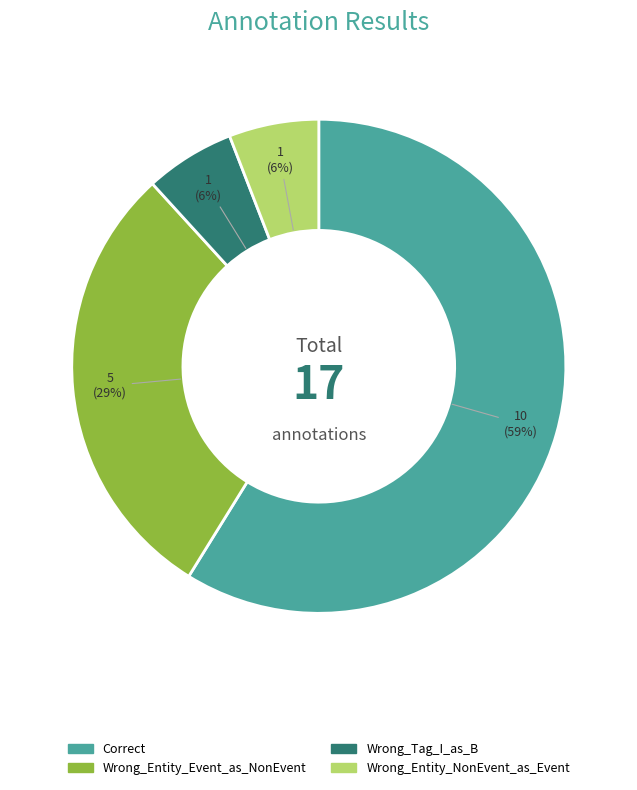

To the nearest percent, what percentage of the pie is Correct?

59%